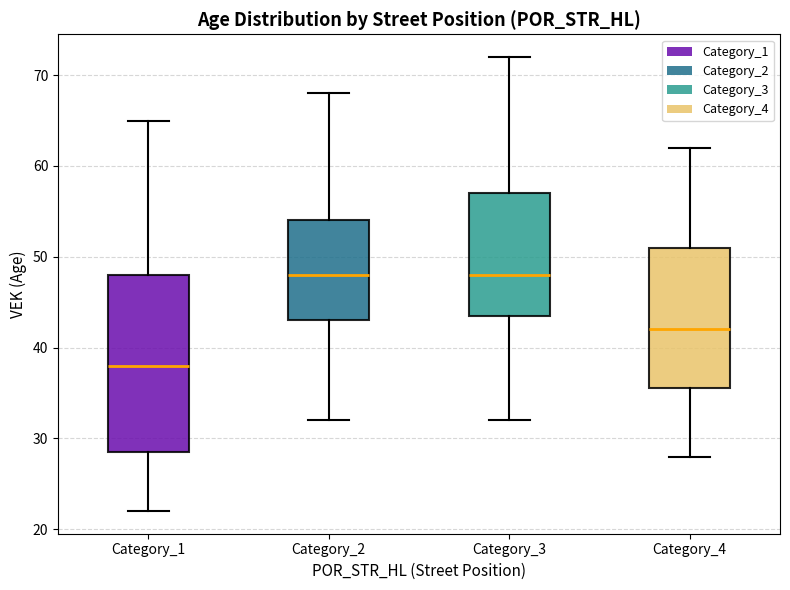

Reading left to right, read every box against the y-axis: the position of its median line, the range the box covers, and the ends of its whiskers. The values are not printed on the chart, so give them approximately, as read against the axis.

Category_1: median 38, box 29 to 48, whiskers 22 to 65
Category_2: median 48, box 43 to 54, whiskers 32 to 68
Category_3: median 48, box 44 to 57, whiskers 32 to 72
Category_4: median 42, box 36 to 51, whiskers 28 to 62